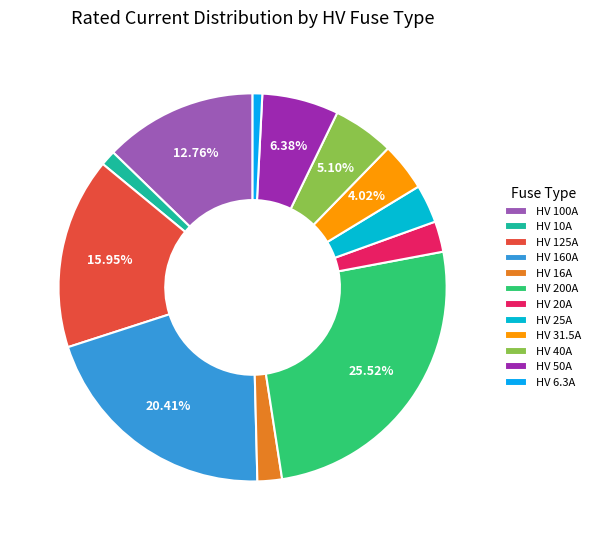

What is the ratio of the value at HV 125A to the value at HV 6.3A?

19.8